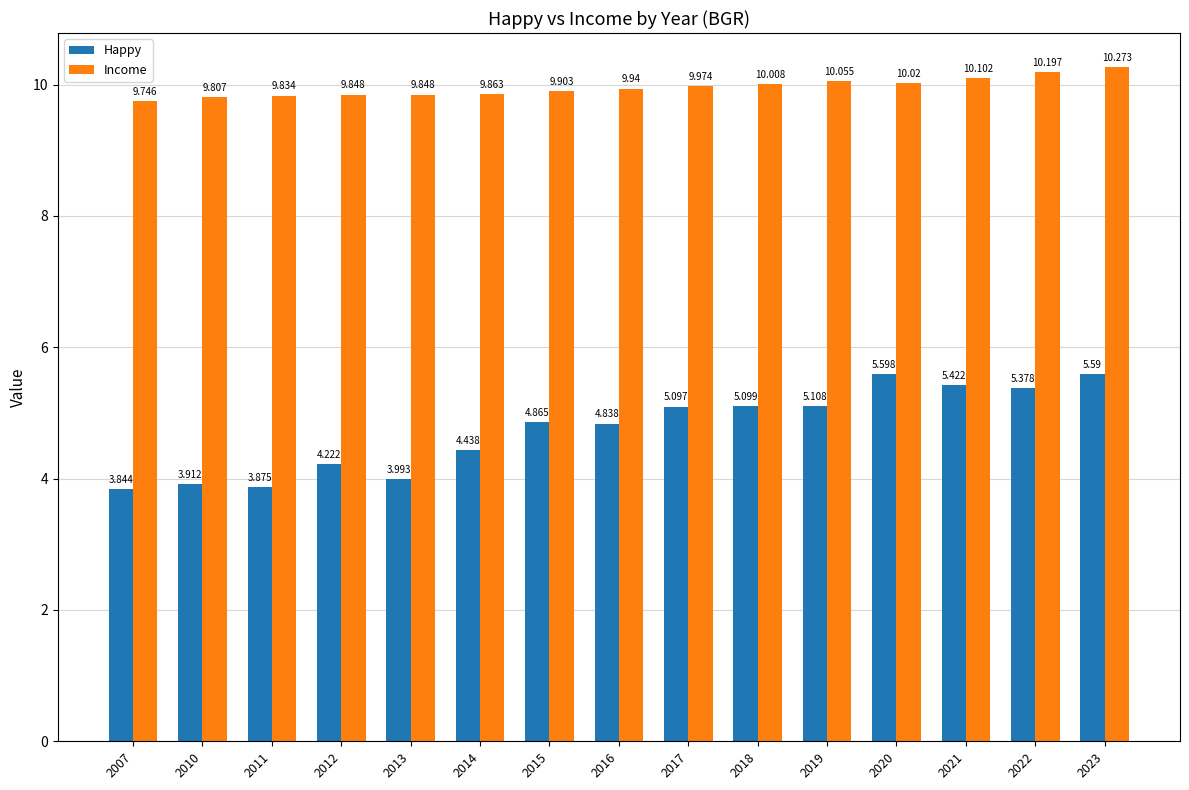

What is the difference between the maximum and minimum values in the Income series?

0.5